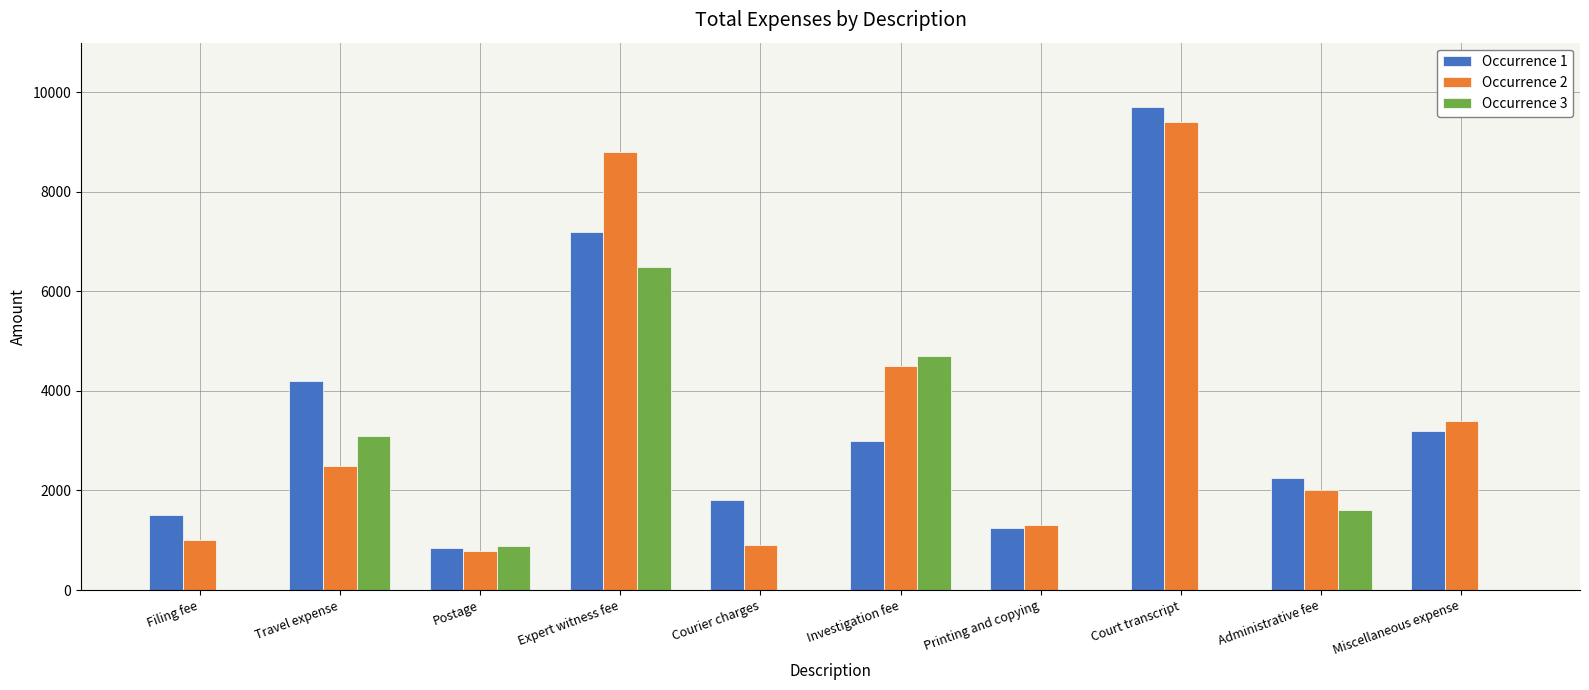

What is the greatest value displayed?

9700